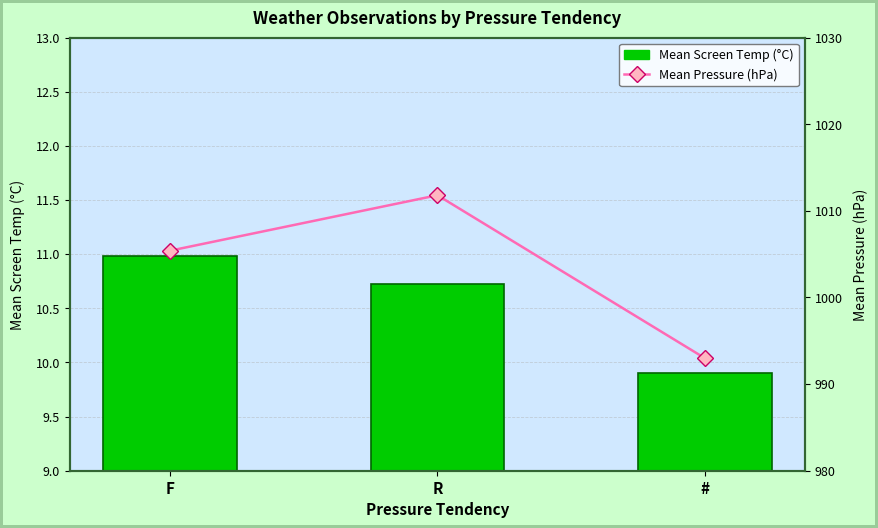

The Mean Pressure (hPa) series shows 383.8 at R. True or false?

False